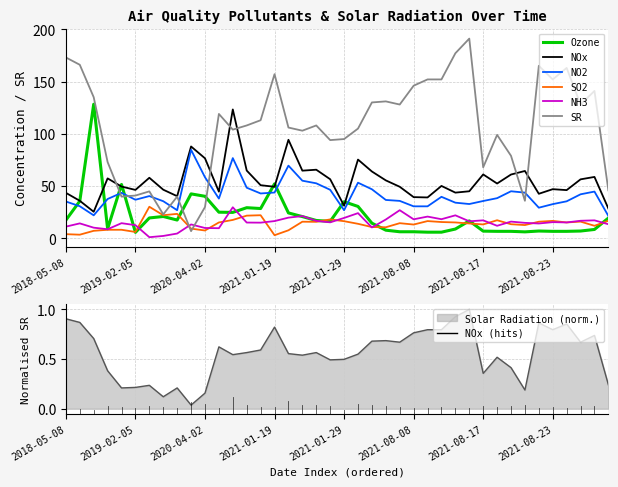

Rank the series by their maximum value, from highest to lowest.

SR, Ozone, NOx, NO2, SO2, NH3